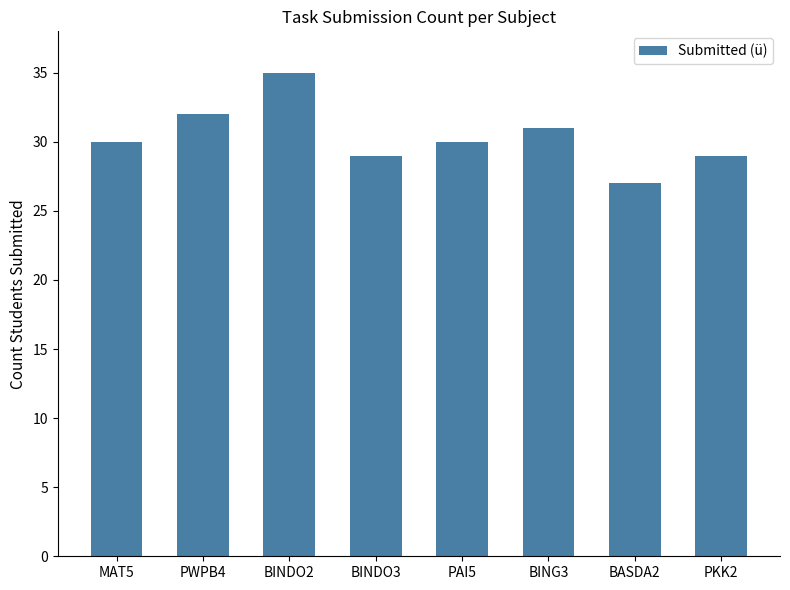

What is the greatest value displayed?

35